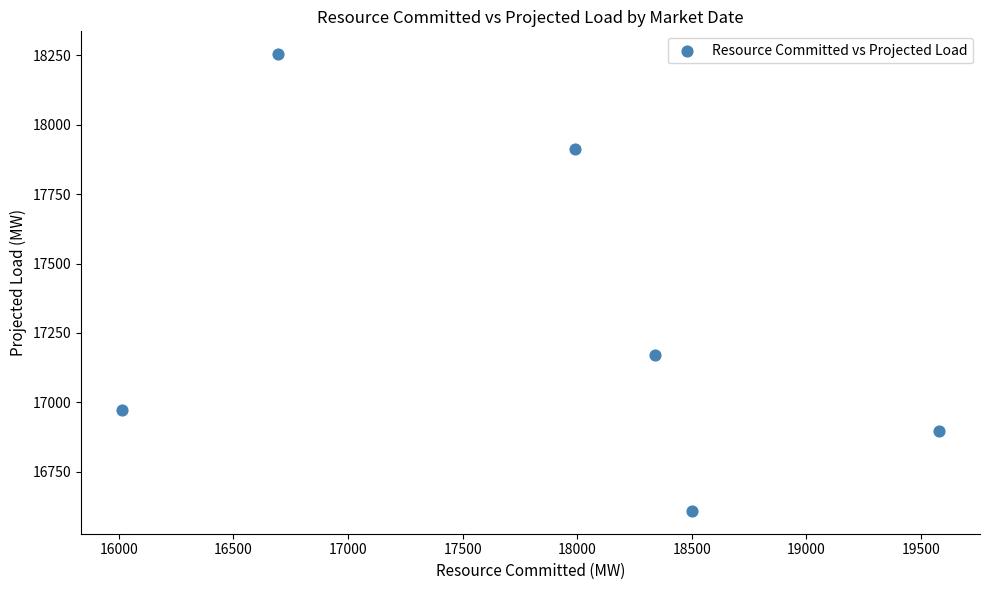

What is the average Y value?

17303